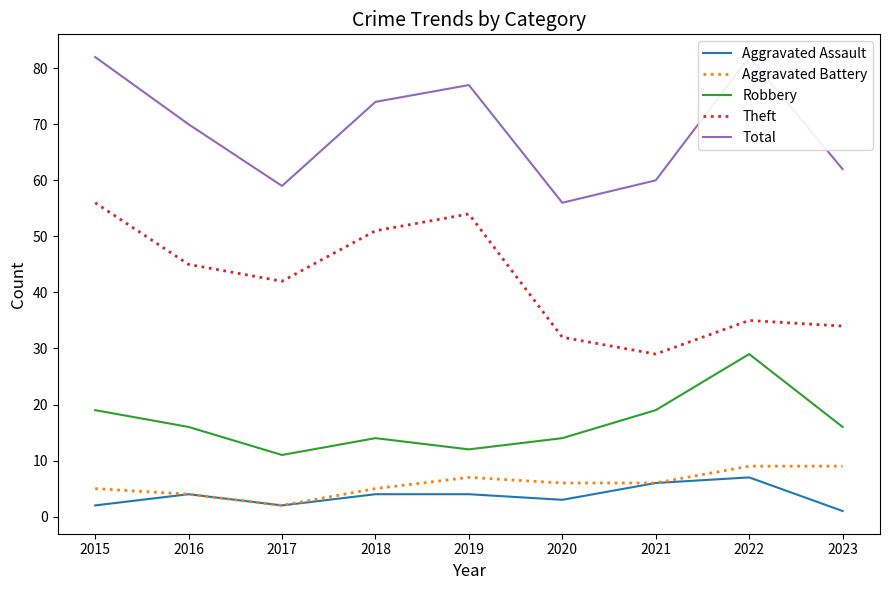

What is the total value across all series at 2015?

164